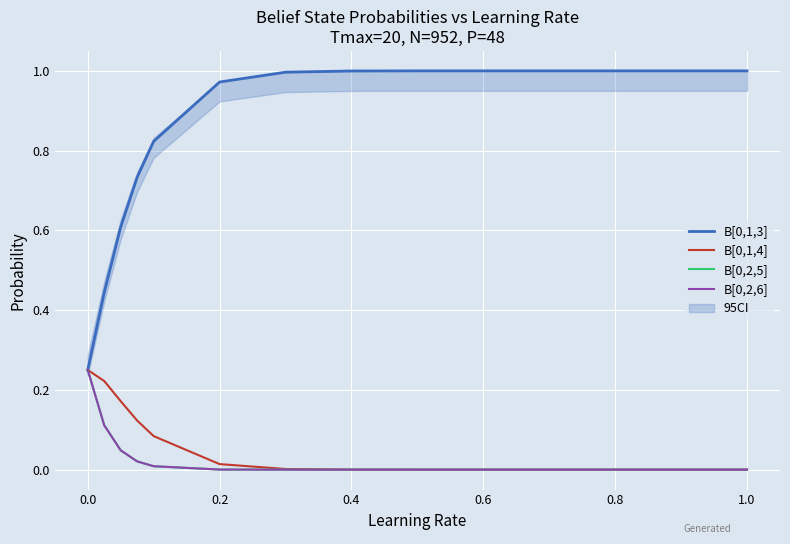

Is the value of B[0,1,4] at 0.8 greater than the value of B[0,1,3] at 0.4?

No